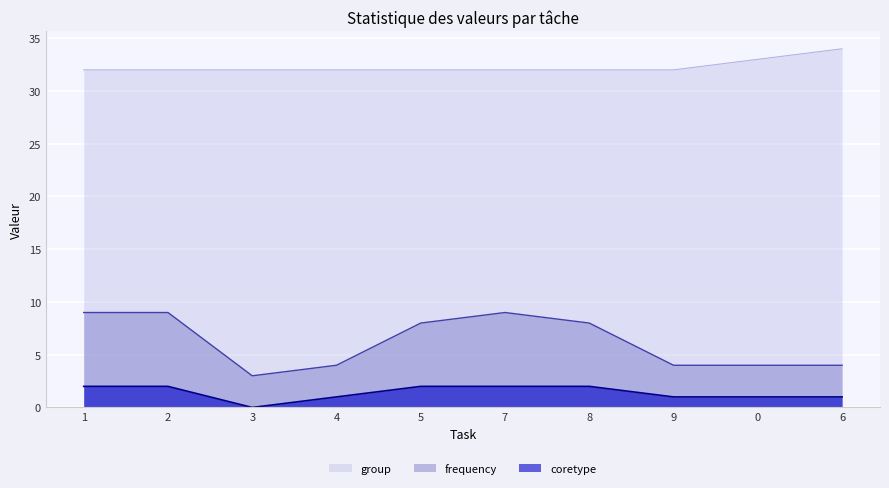

Reading right to left, extract all data points from this chart.

frequency: 4	4	4	8	9	8	4	3	9	9
group: 34	33	32	32	32	32	32	32	32	32
coretype: 1	1	1	2	2	2	1	0	2	2